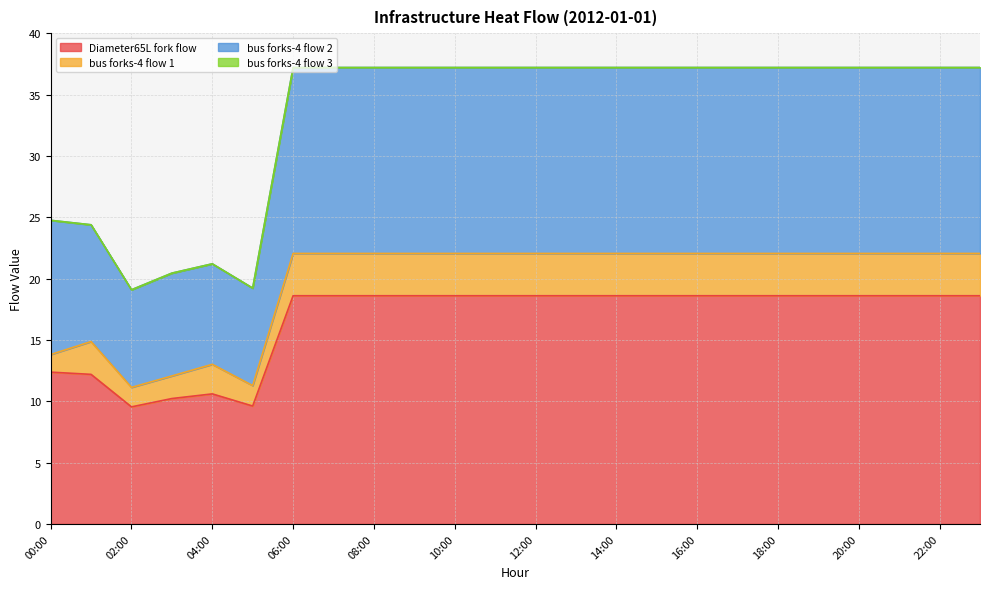

At which category does infrastructure_heat_Diameter65L_fork reach its first local peak?

04:00